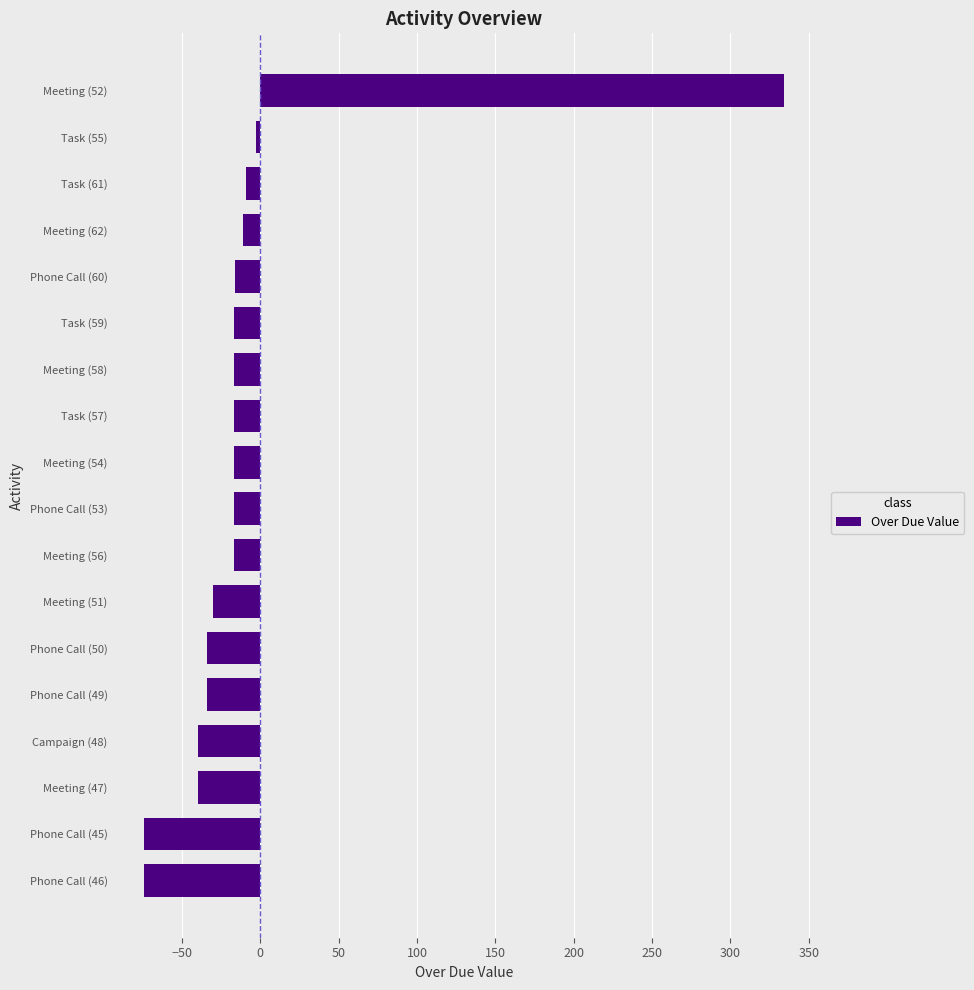

What is the sum of all values?

-133